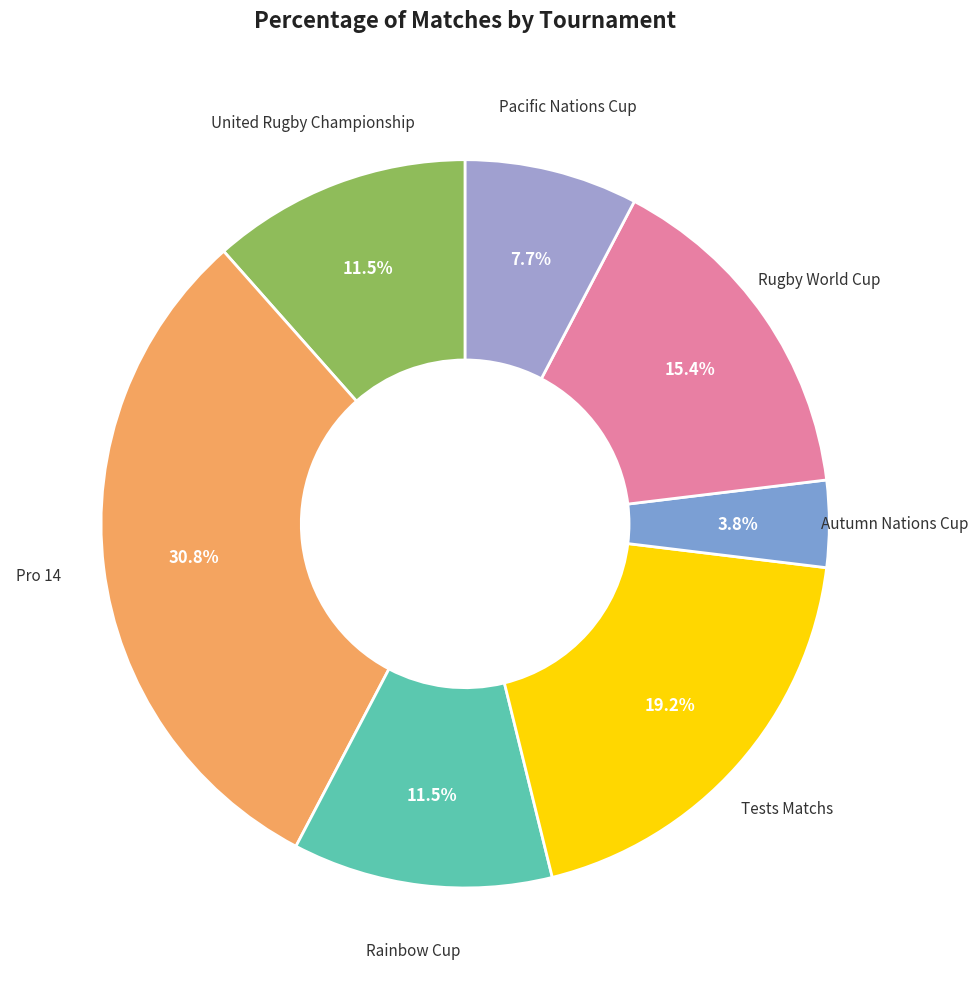

How many segments does this pie chart have?

7